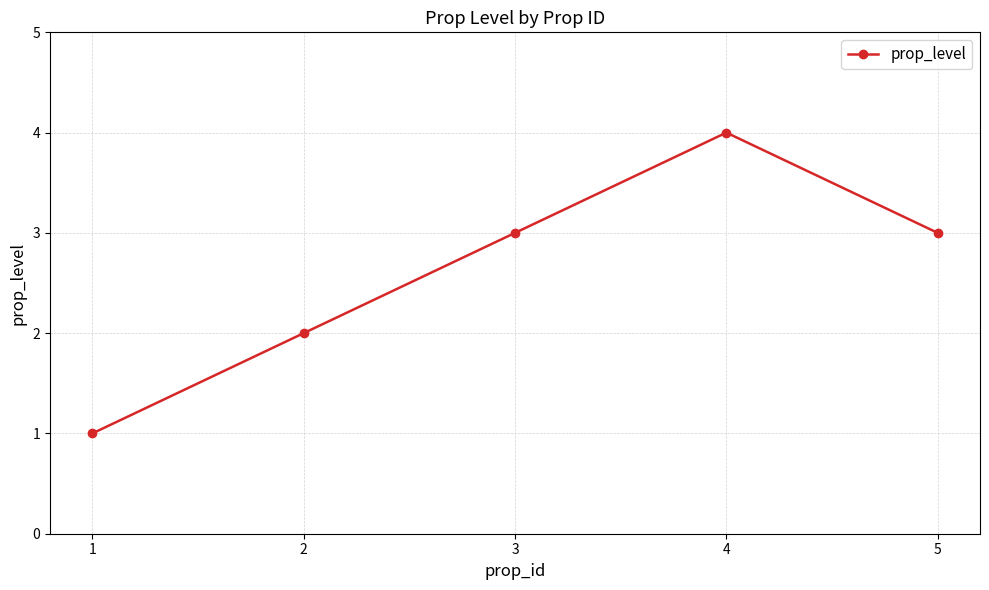

What is the change in value from 1 to 3?

+2